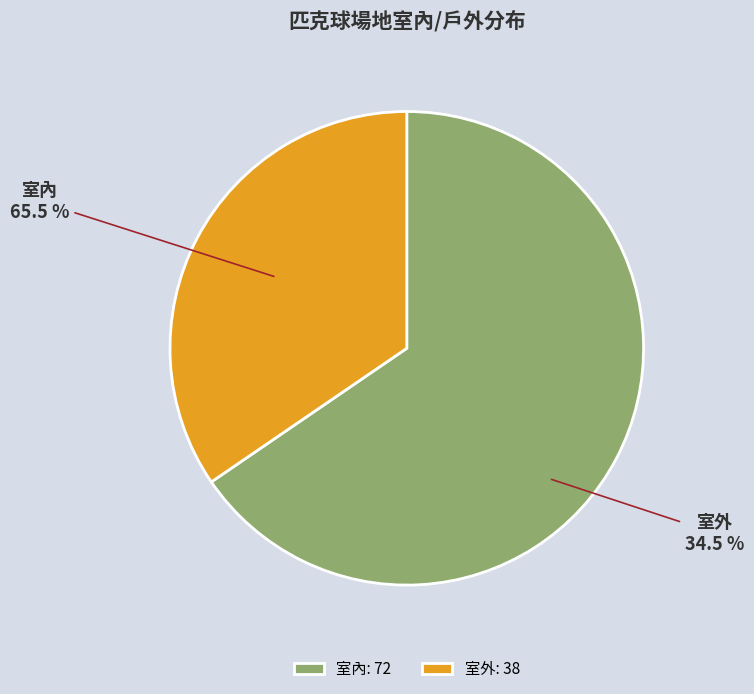

How many segments does this pie chart have?

2